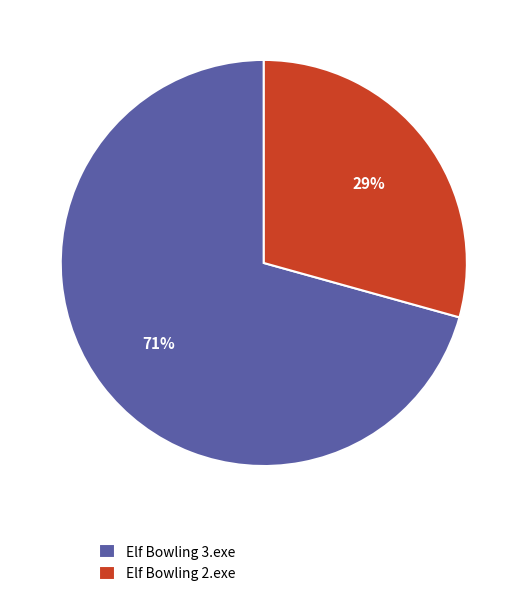

Count the number of slices in the pie.

2